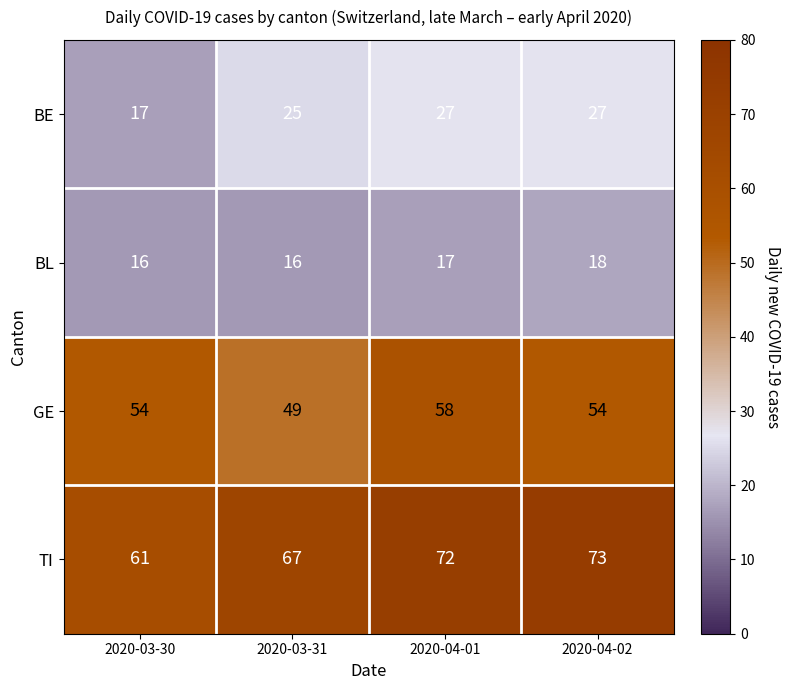

What is the difference between the highest and lowest values at 2020-04-02?

55